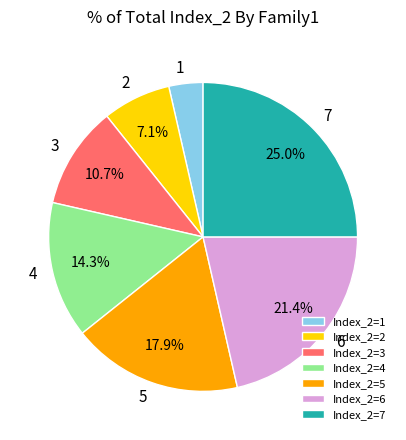

Which has a higher value, Index_2=1 or Index_2=5?

Index_2=5